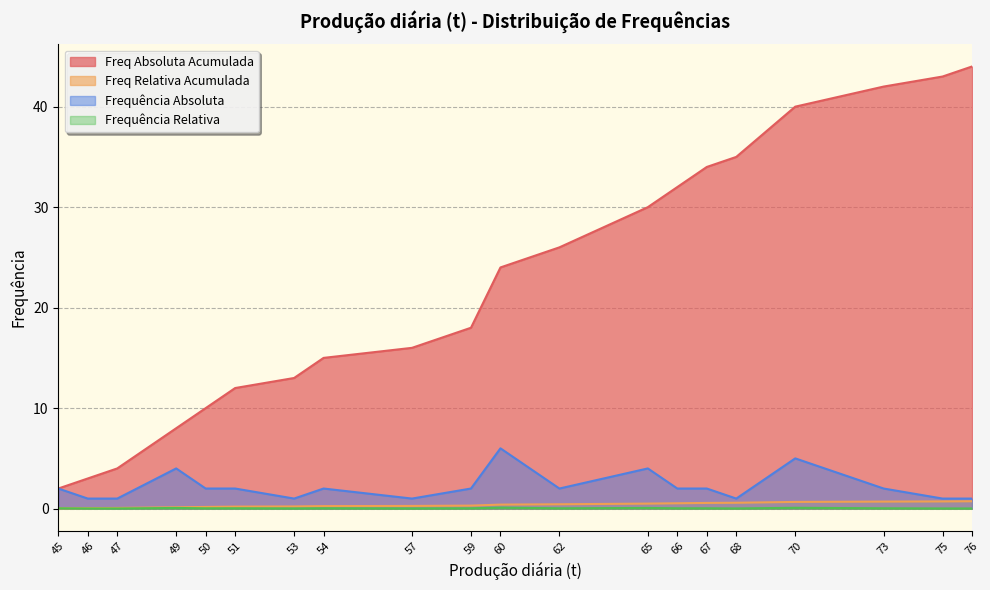

What is the difference between the highest and lowest values at 62?

26.0